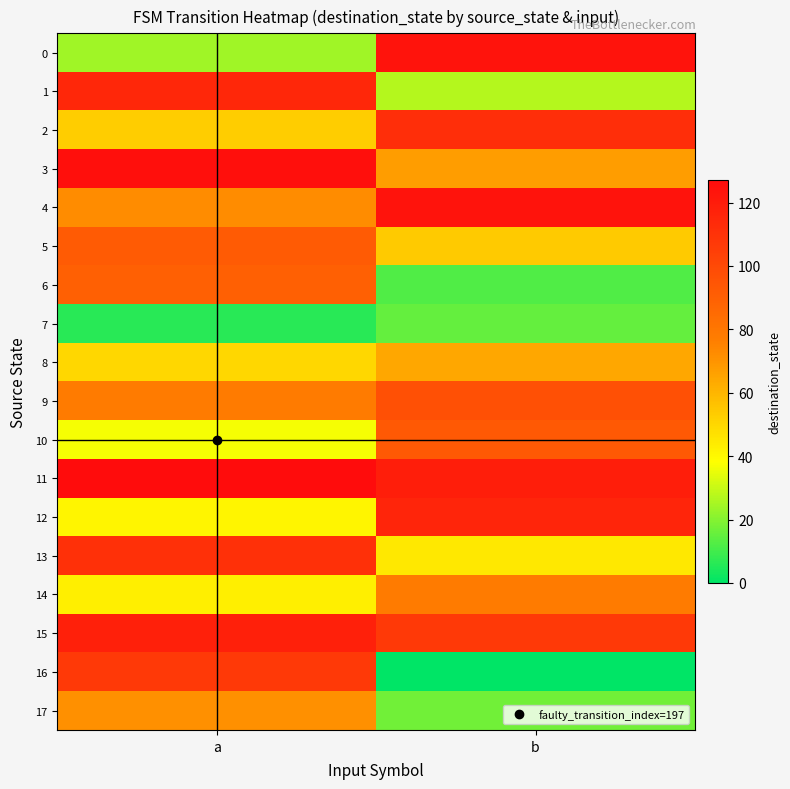

What is the total value across all series at a?

1361